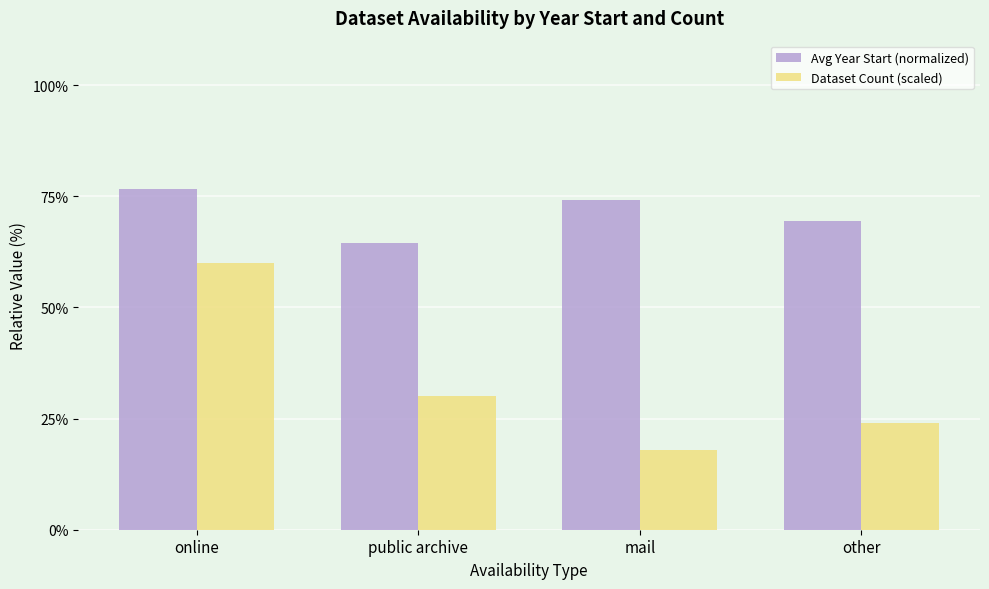

Which series has the largest range (max minus min)?

Dataset Count (scaled)